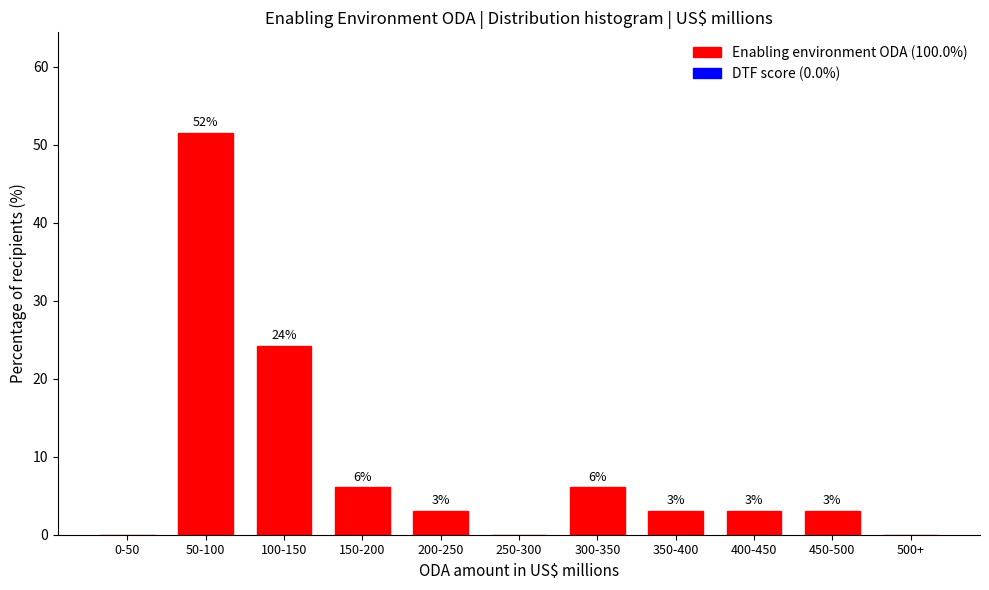

What is the maximum value shown in the chart?

51.5